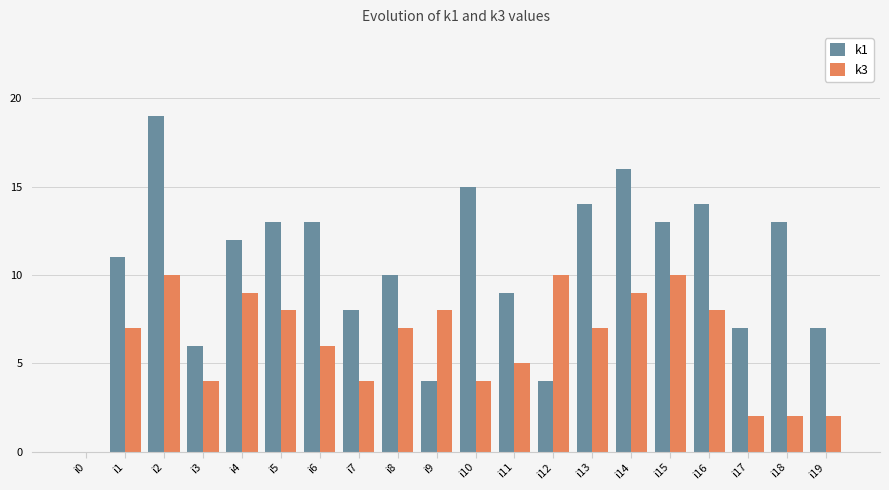

Are the bars horizontal?

No